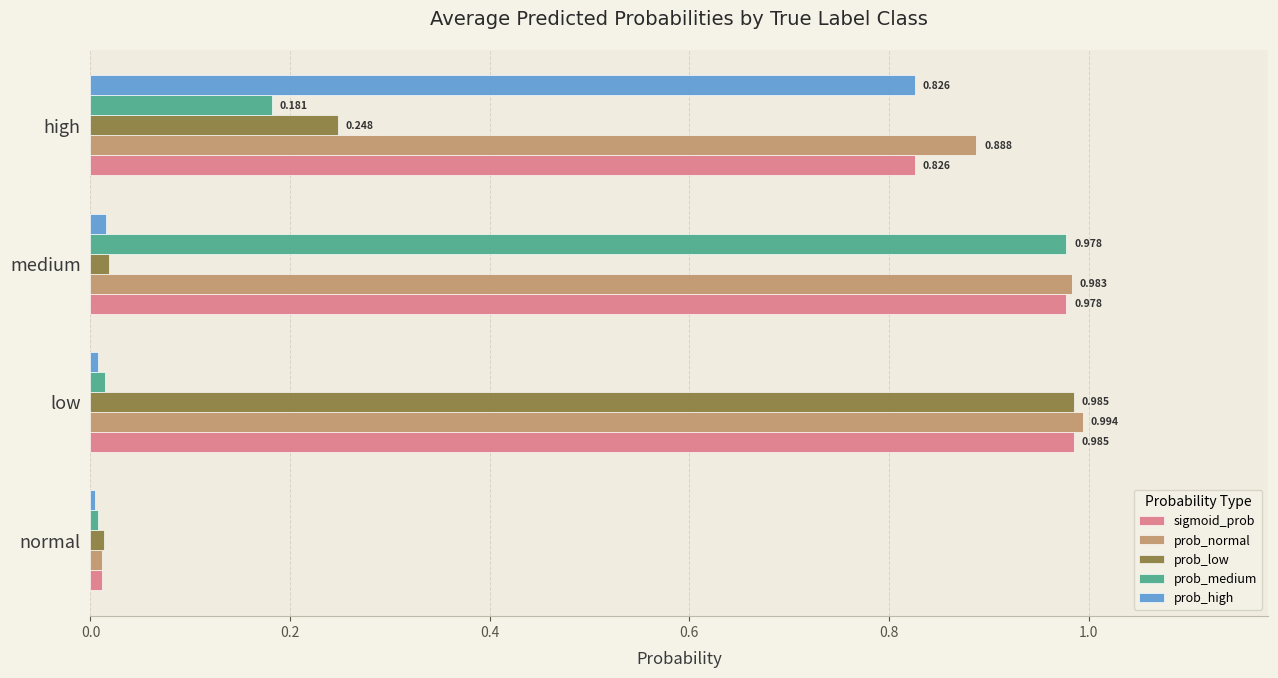

Which series changed the most between normal and high?

prob_normal